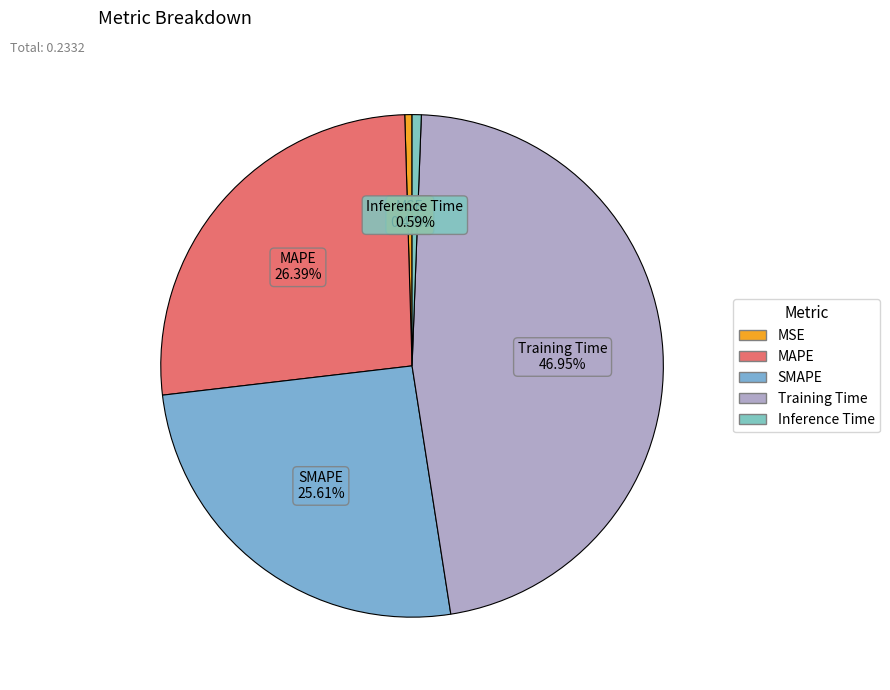

Does Inference Time represent more than half of the total?

No